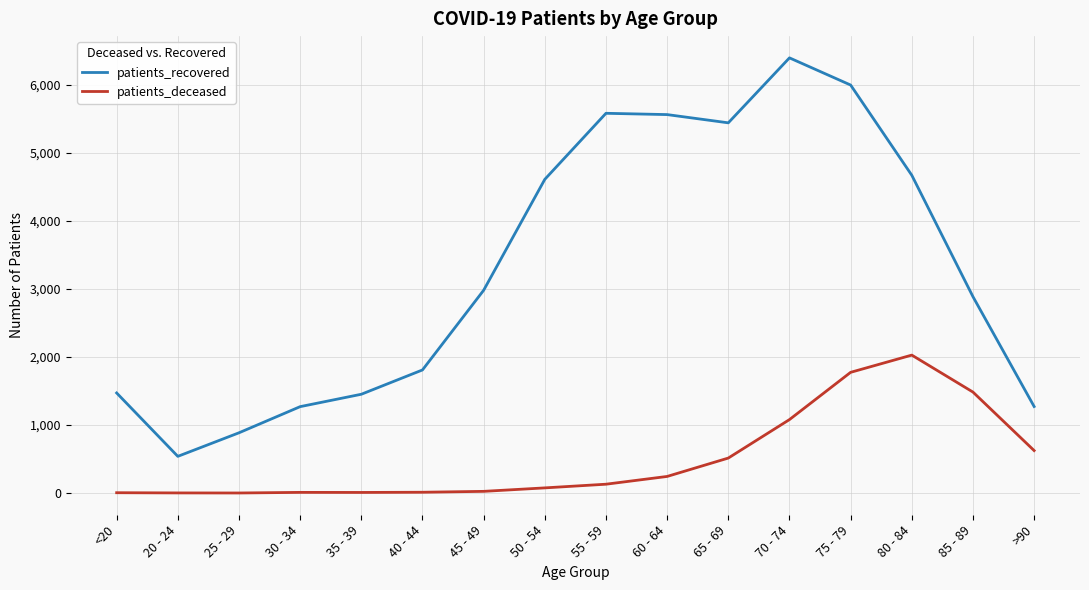

What is the minimum value shown in the chart?

2